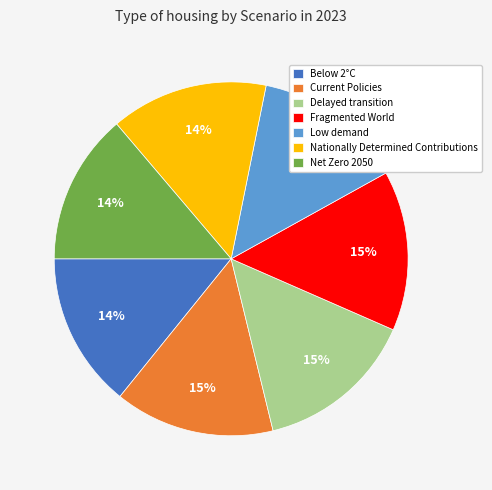

Do Low demand and Net Zero 2050 together represent more than half of the pie?

No